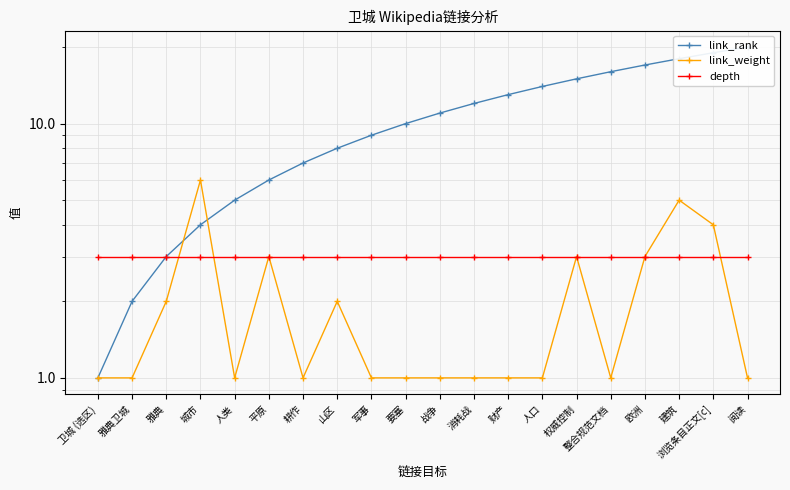

What are all the series names shown in the legend?

link_rank, link_weight, depth